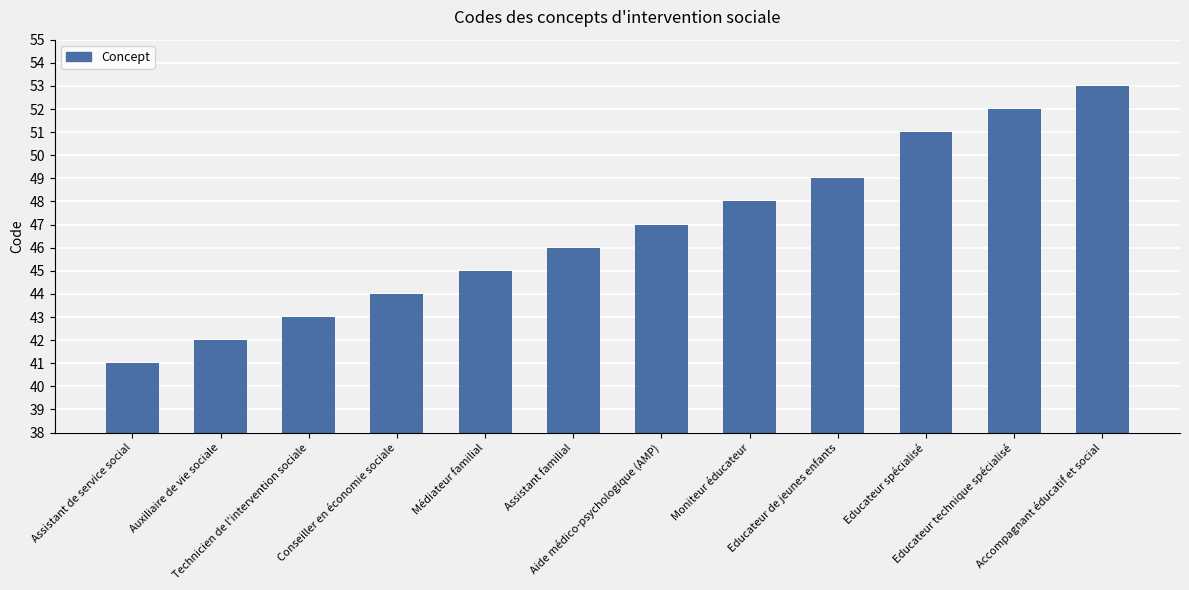

What is the value of the 10th bar from the left?

51